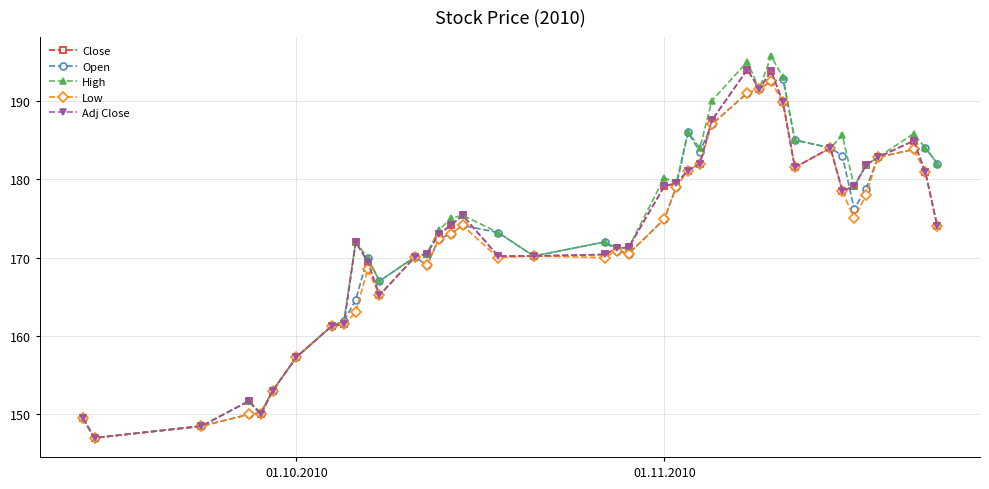

Does the chart have visible grid lines?

Yes